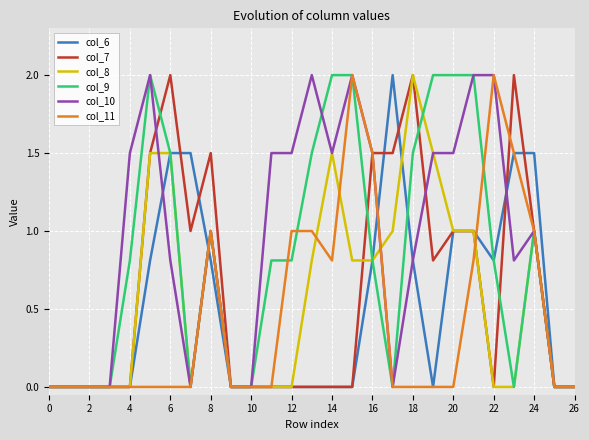

Does the chart display data point markers on the line(s)?

No